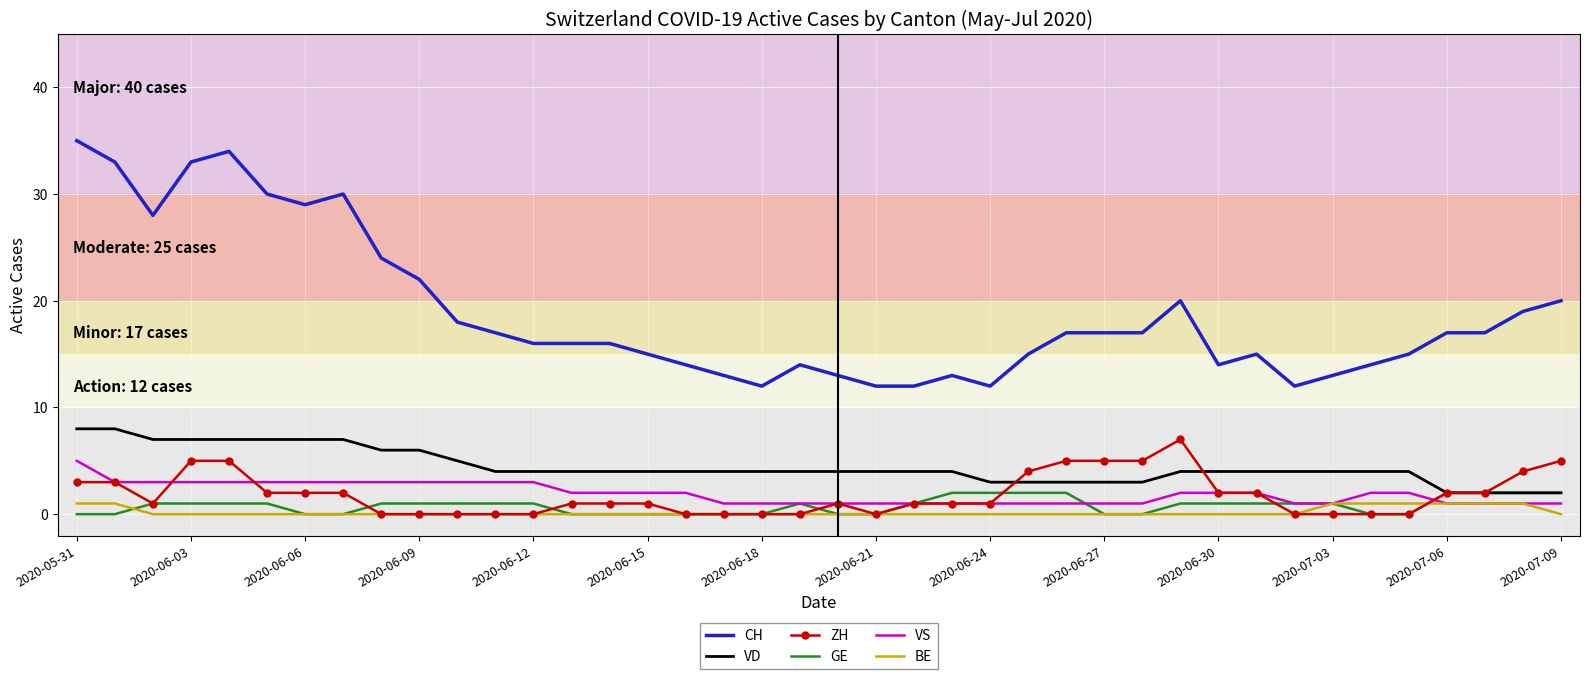

What is the highest value of the ZH series?

7